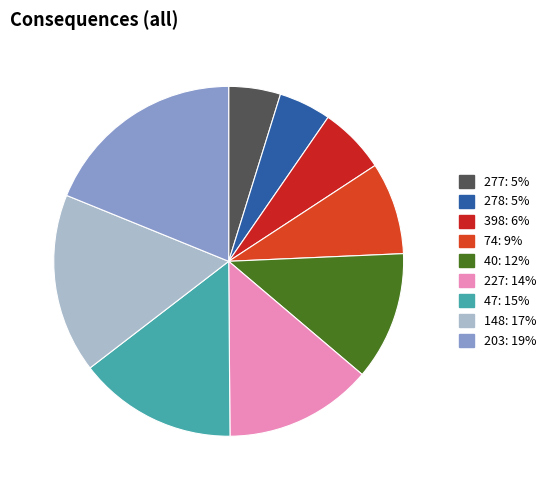

To the nearest percent, what percentage of the pie is 203?

19%